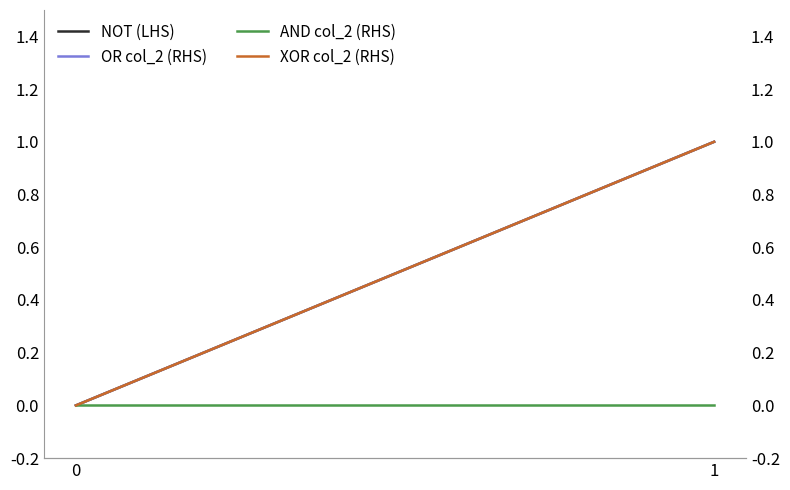

Reading right to left, extract all data points from this chart.

NOT (LHS): 1=1	0=0
OR col_2 (RHS): 1=1	0=0
AND col_2 (RHS): 1=0	0=0
XOR col_2 (RHS): 1=1	0=0